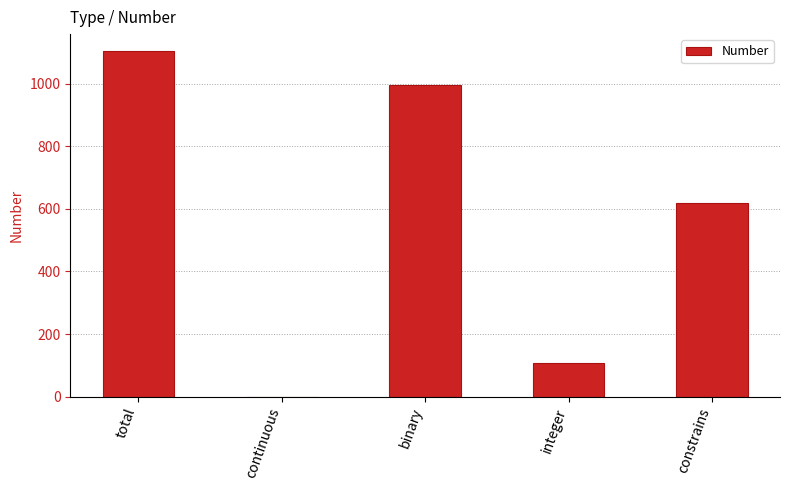

What is the sum of the values at integer and binary?

1104